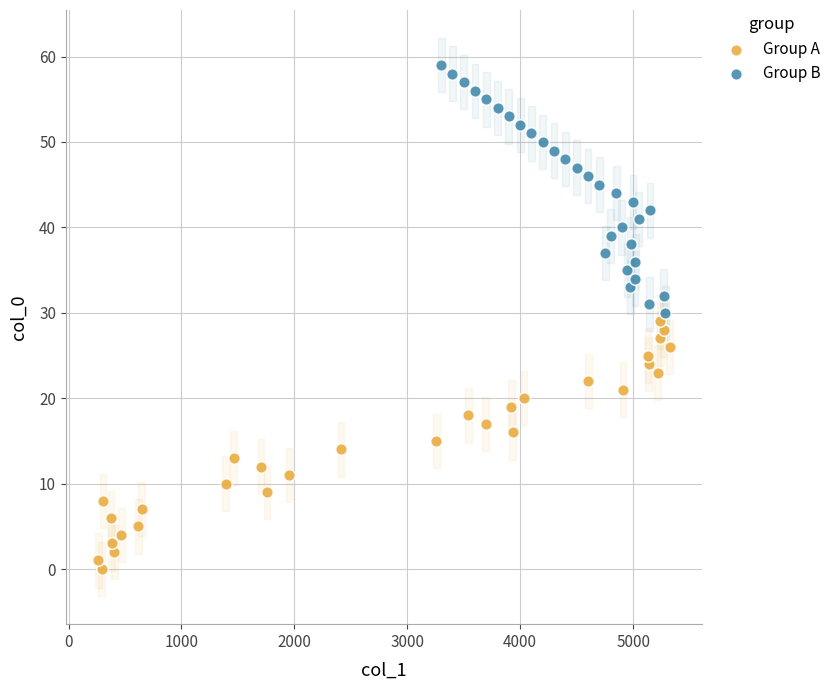

Which series contains the lowest Y value?

Group A